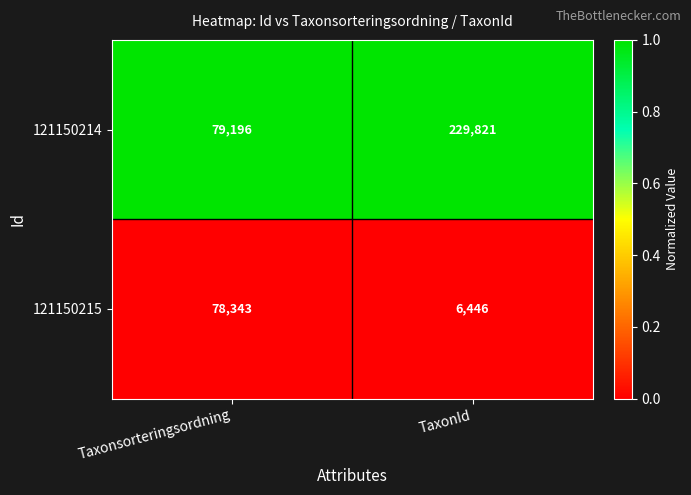

Rank the series by their average value, from lowest to highest.

121150215, 121150214